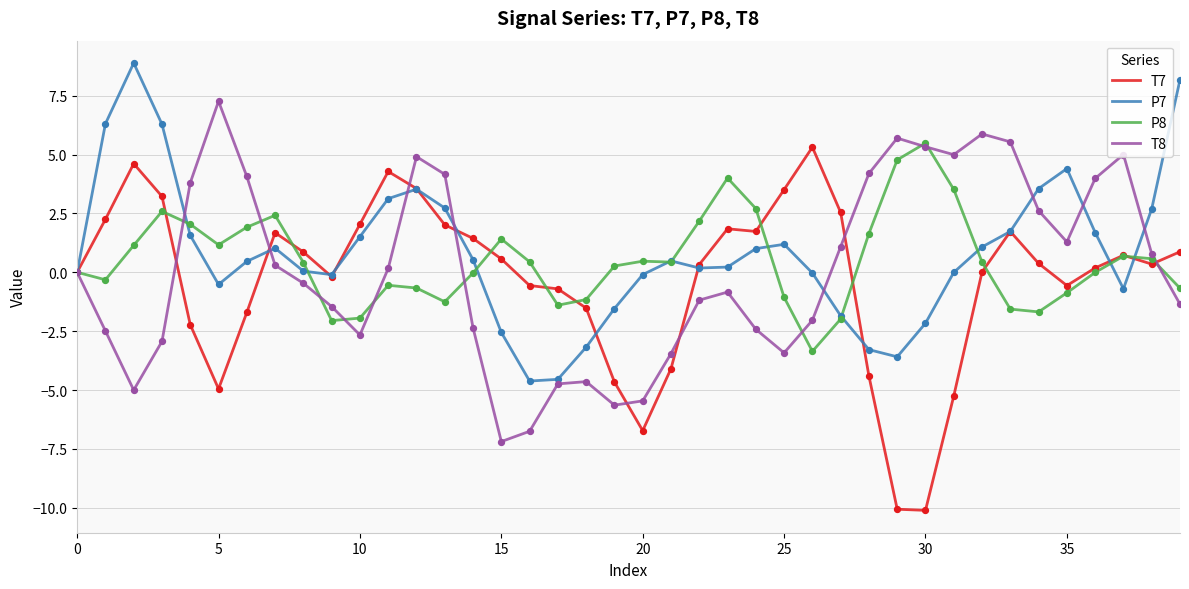

What is the minimum value for T7?

-10.1